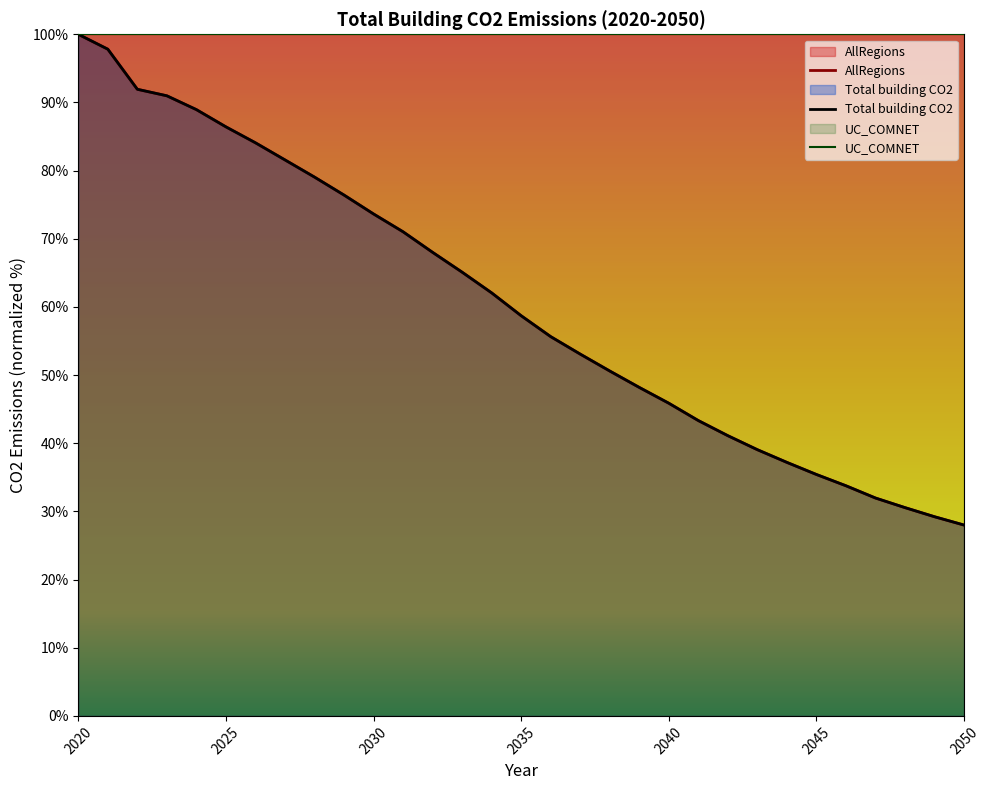

True or false: Total building CO2 and AllRegions cross at least once.

True